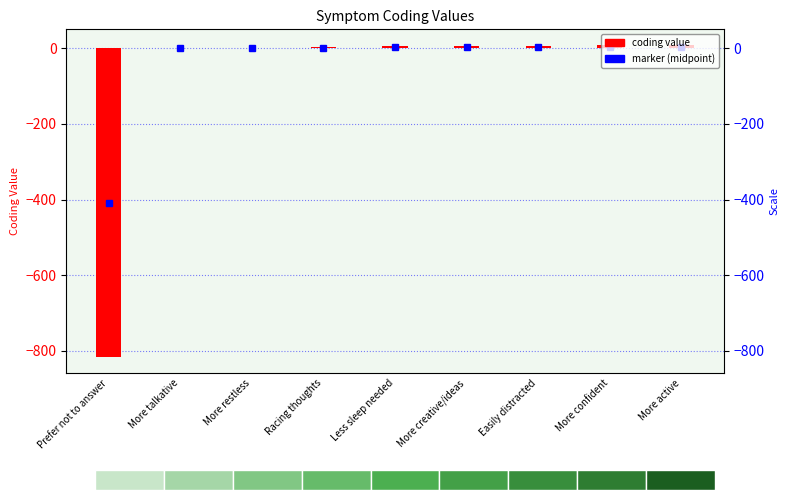

Reading left to right, what are all the values shown in this chart?

-818	1	2	3	5	6	7	8	9